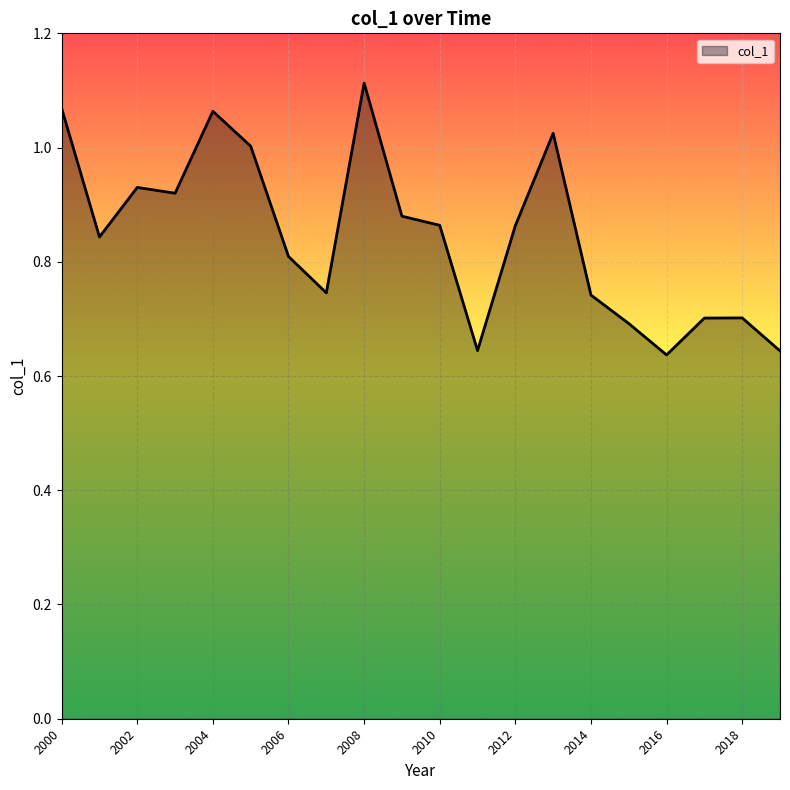

How many distinct data groups are displayed?

1